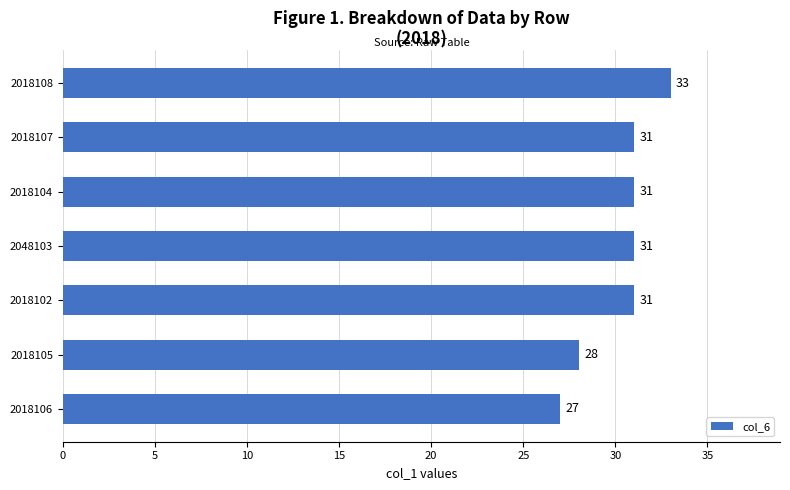

What is the smallest value displayed?

27